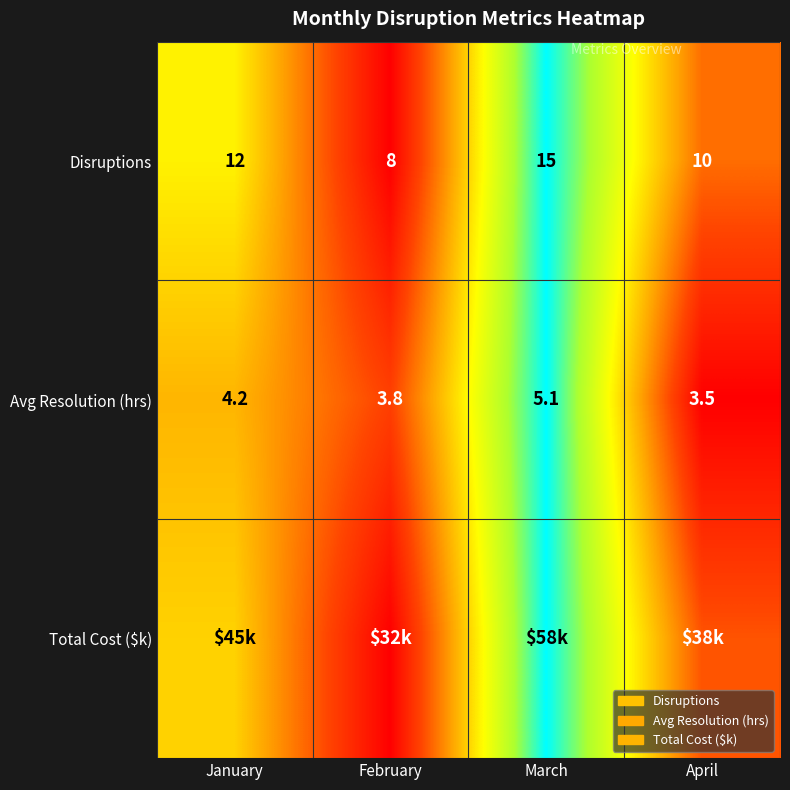

Count the number of data series in this chart.

3